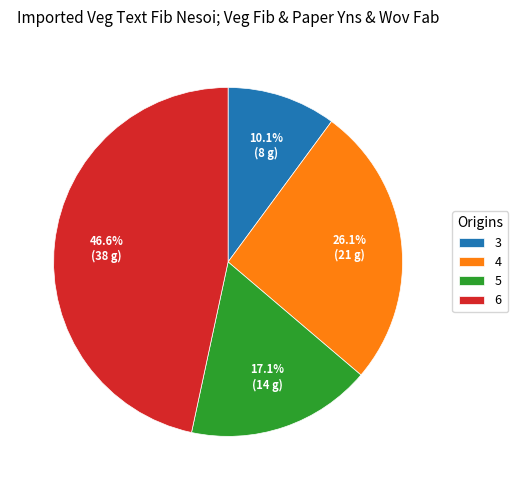

To the nearest percent, what percentage of the pie is 5?

17%